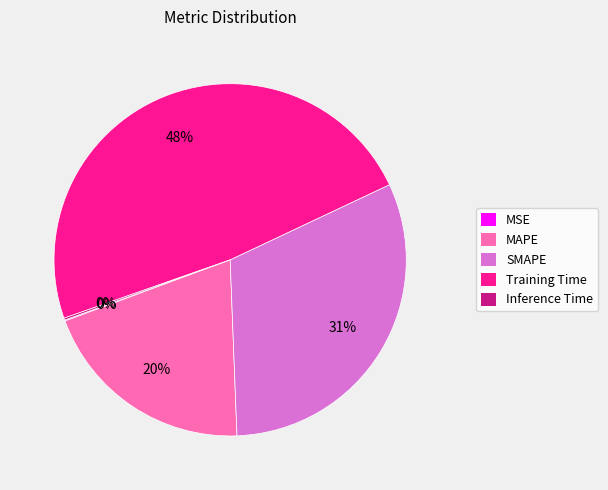

Combined, do SMAPE and MAPE account for over 50%?

Yes